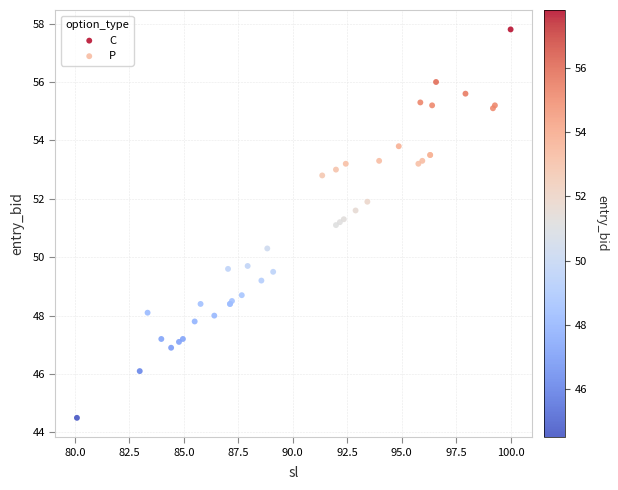

Which series has the widest spread of Y values?

C